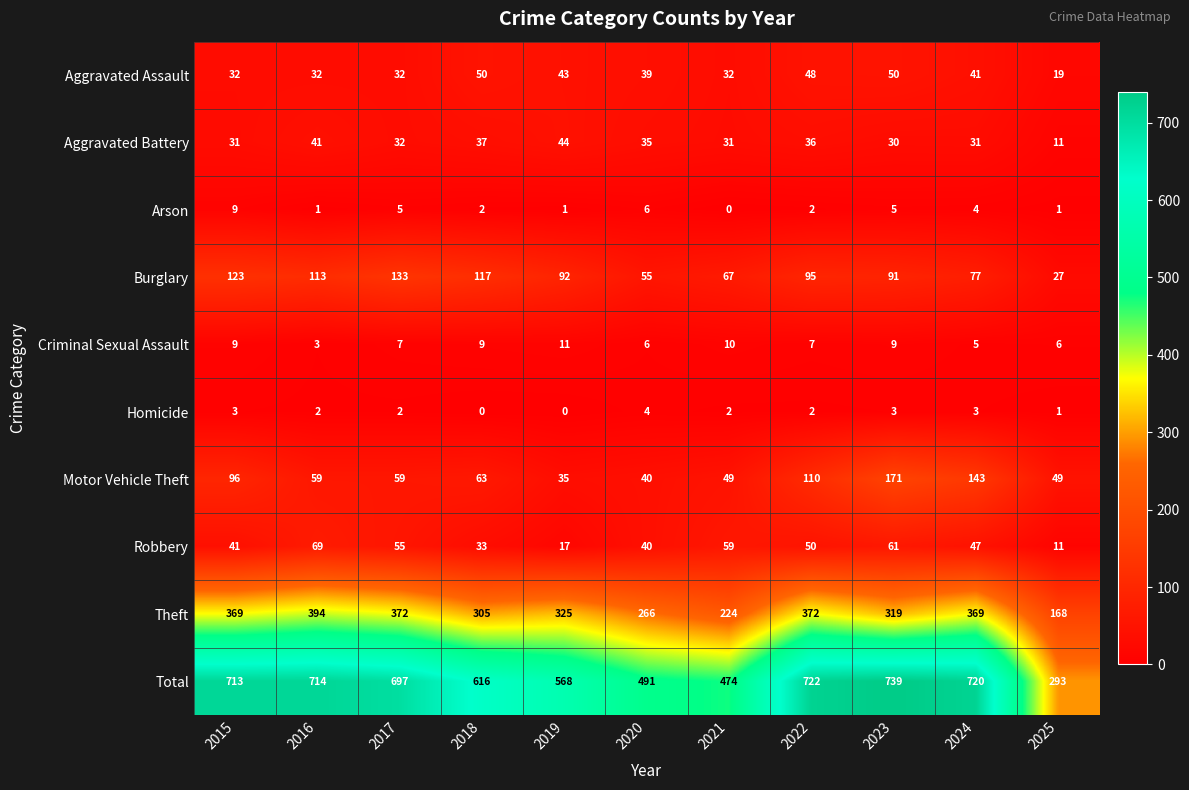

Which series has the largest total across all categories?

Total